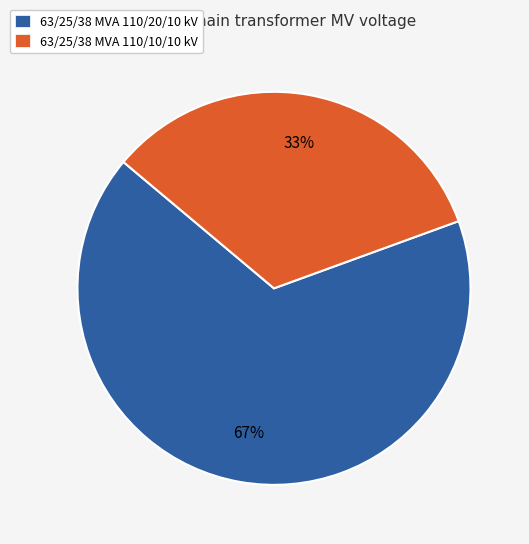

Count the number of slices in the pie.

2